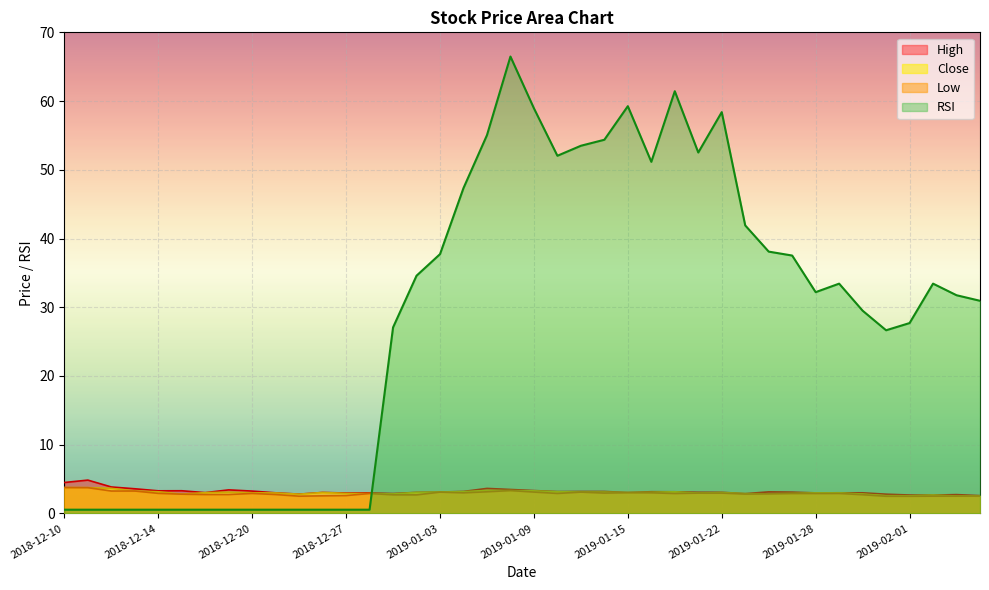

Which series has the largest range (max minus min)?

RSI